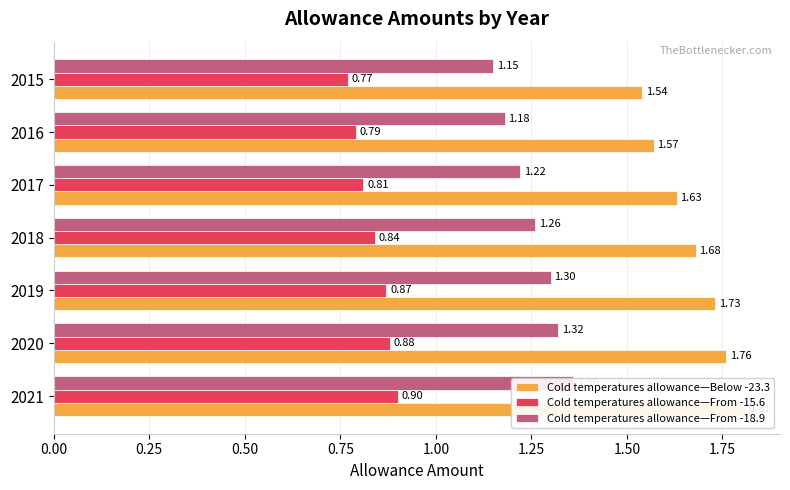

Which series has the largest total across all categories?

Cold temperatures allowance—Below -23.3